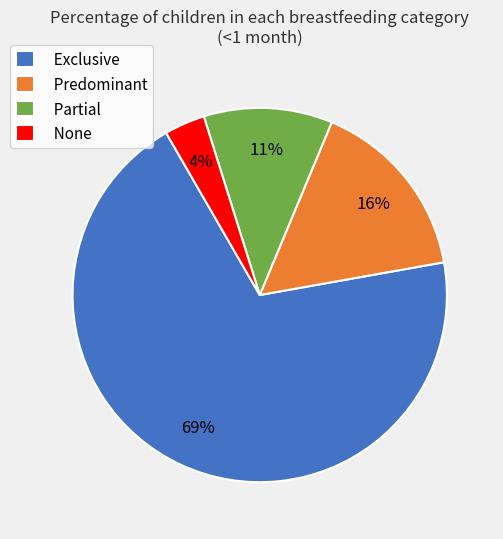

Rank the categories by value from highest to lowest.

Exclusive, Predominant, Partial, None